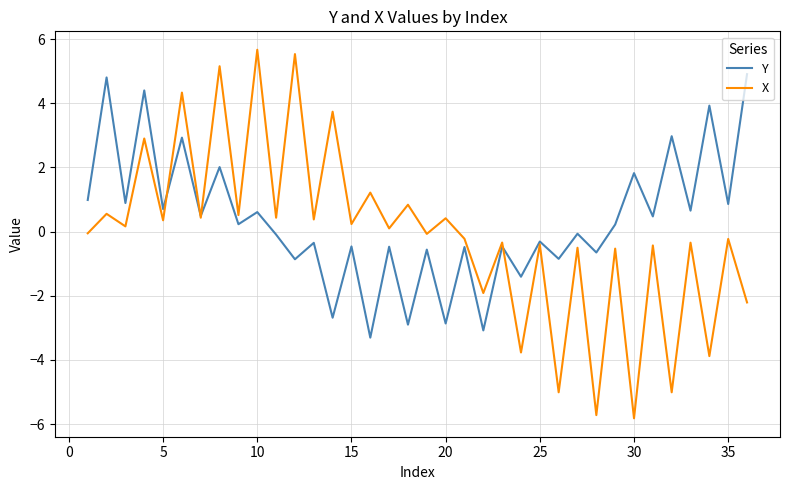

Which series has the largest range (max minus min)?

X